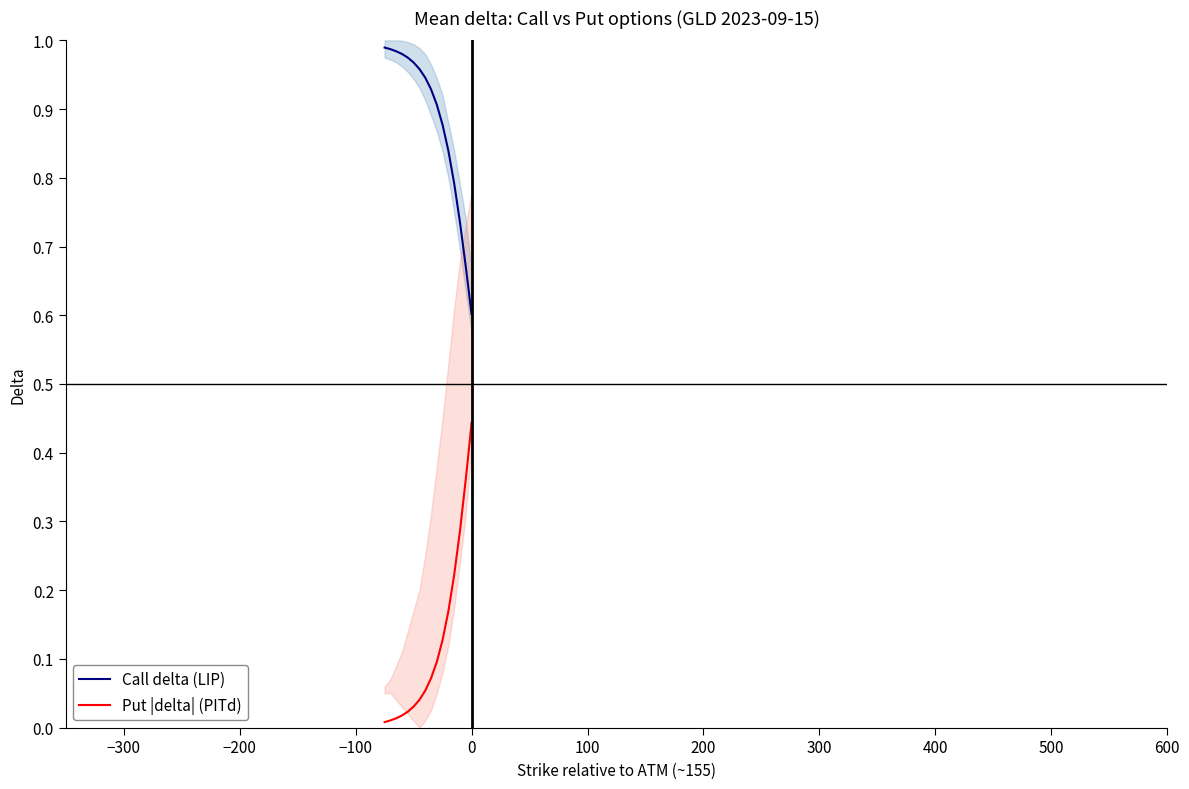

True or false: Put |delta| (PITd) and Call delta (LIP) cross at least once.

False